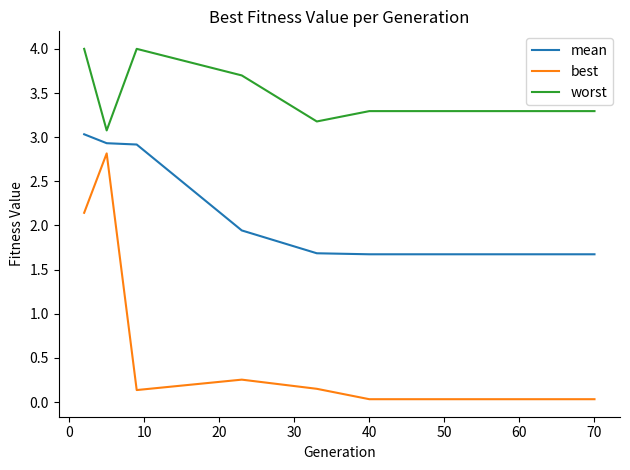

What are all the series names shown in the legend?

mean, best, worst